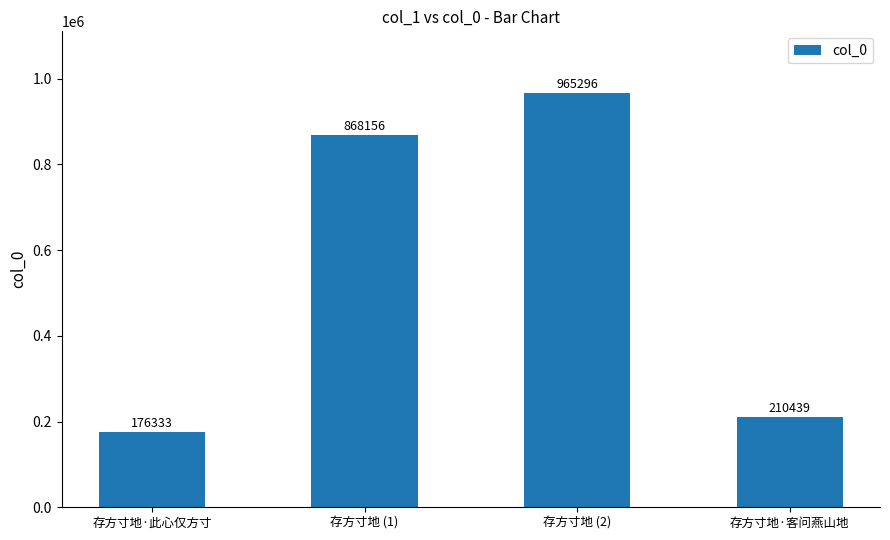

What is the minimum value shown in the chart?

176333